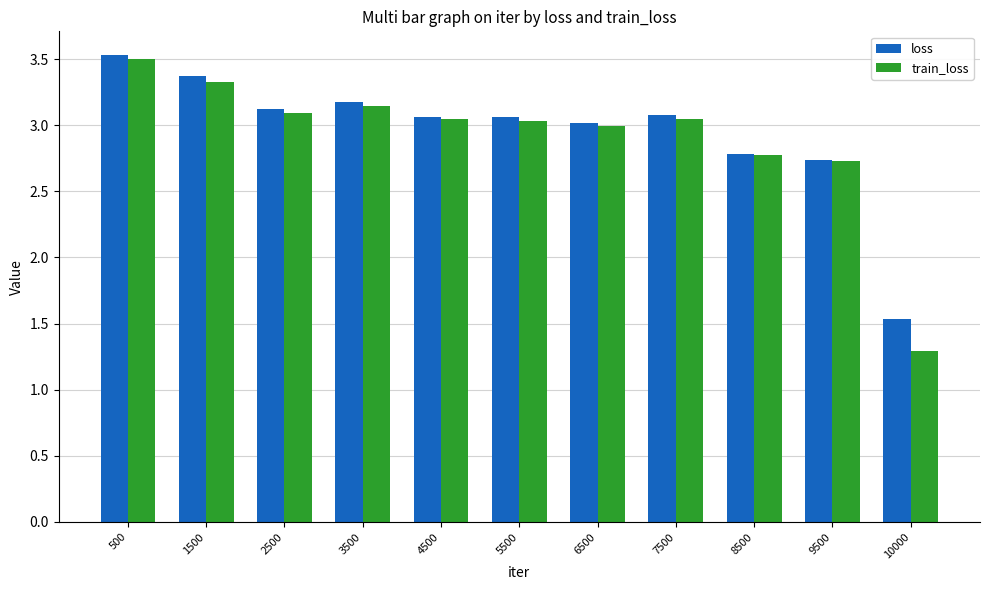

Which series has the largest range (max minus min)?

train_loss